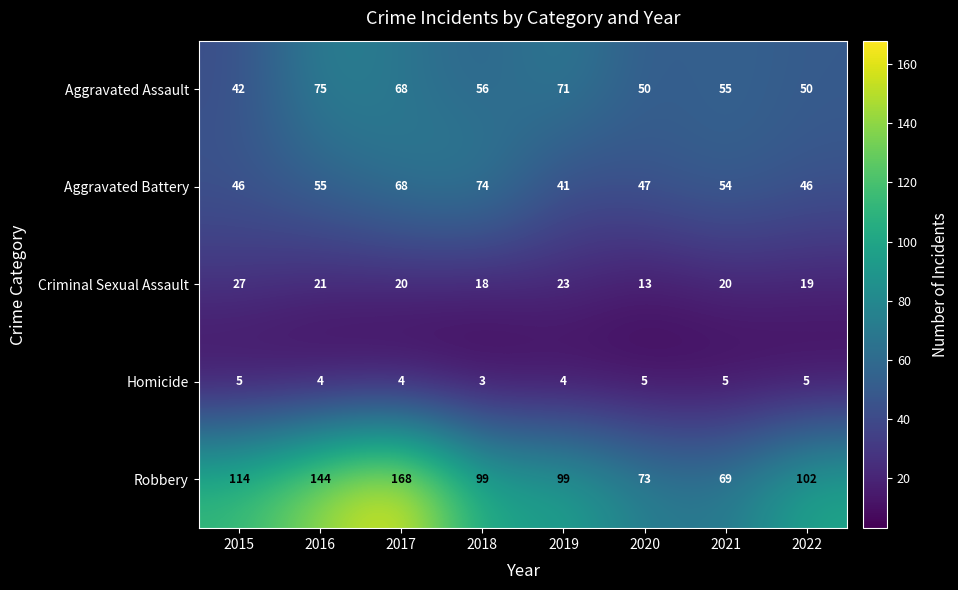

What is the difference between the Criminal Sexual Assault values at 2017 and 2020?

7